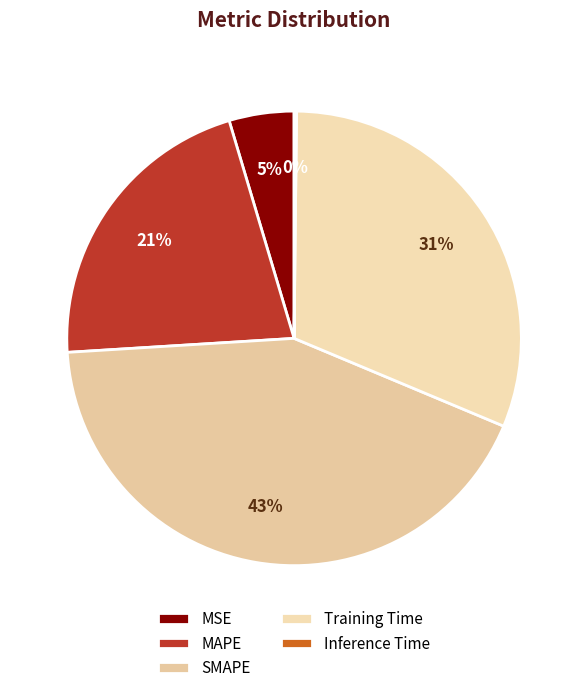

Is there any slice that represents more than half of the pie?

No